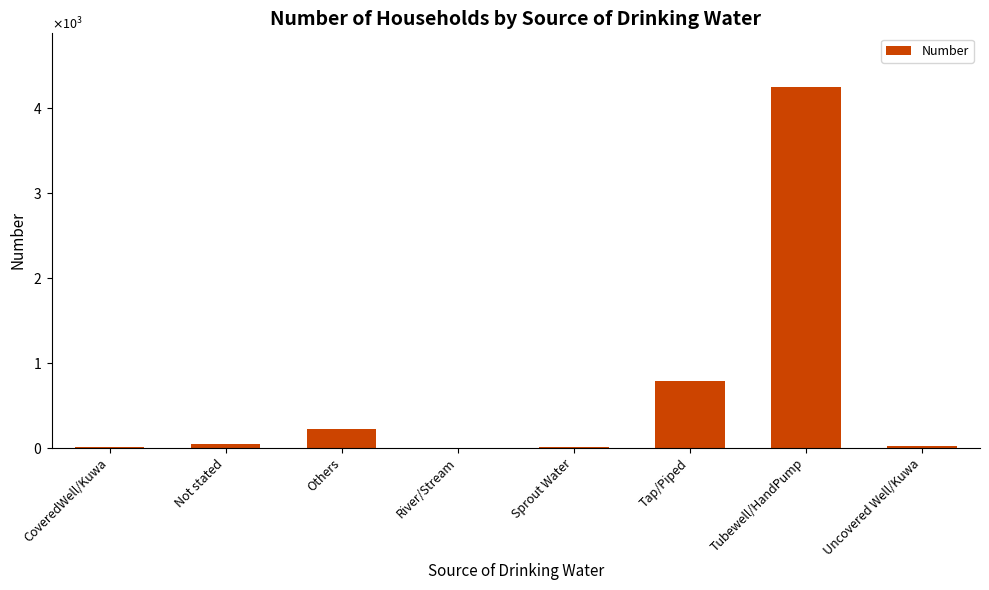

The value at Tap/Piped is 789. True or false?

True